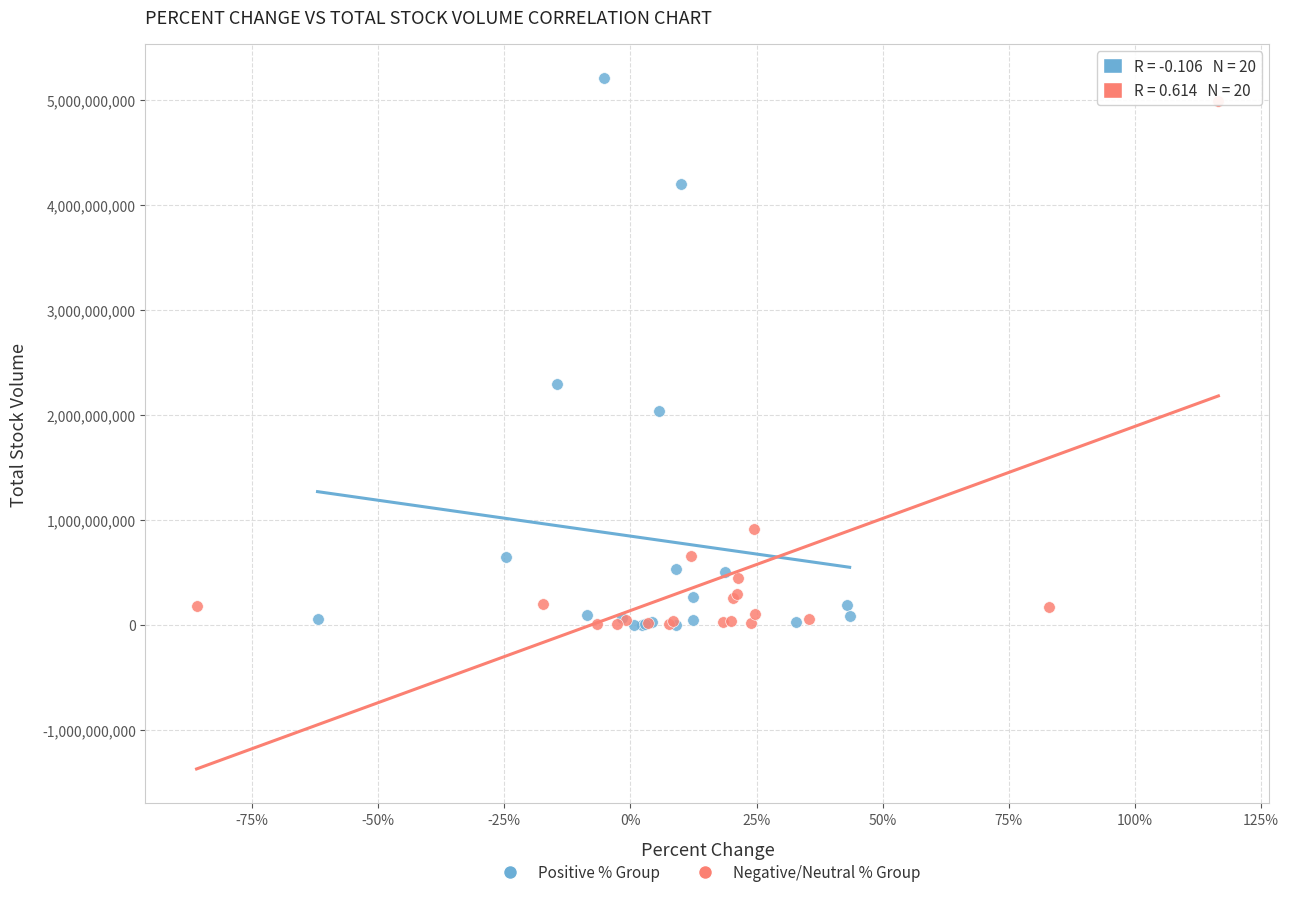

What are all the series names shown in the legend?

Positive % Group, Negative/Neutral % Group